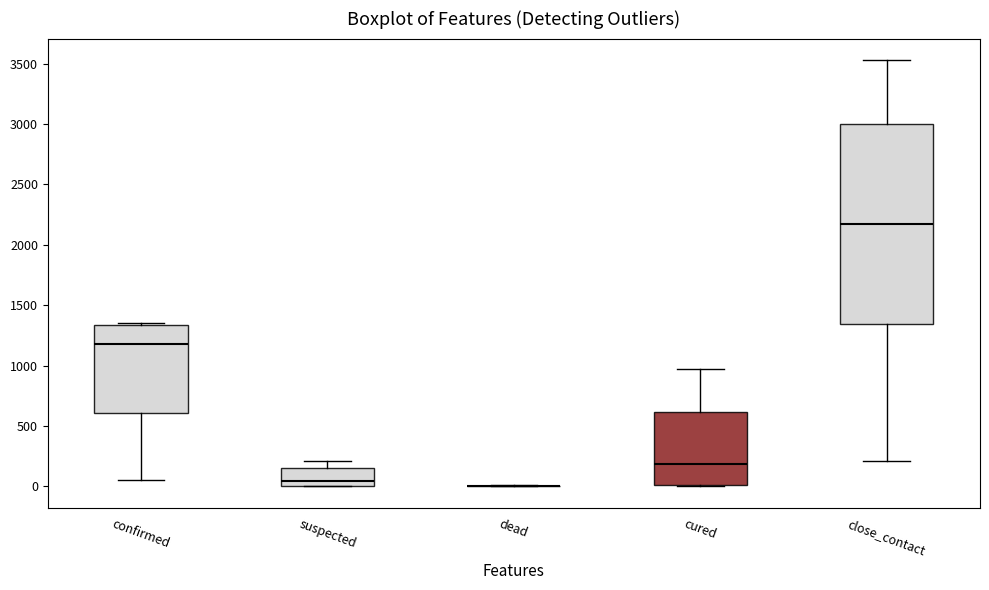

Reading left to right, read every box against the y-axis: the position of its median line, the range the box covers, and the ends of its whiskers. The values are not printed on the chart, so give them approximately, as read against the axis.

confirmed: median 1200, box 600 to 1350, whiskers 50 to 1350 (just above the box's upper edge)
suspected: median 50, box 0 to 150, whiskers 0 to 200
dead: box collapsed to a line at 0, whiskers 0 to 0
cured: median 200, box 0 to 600, whiskers 0 to 950
close_contact: median 2150, box 1350 to 3000, whiskers 200 to 3550